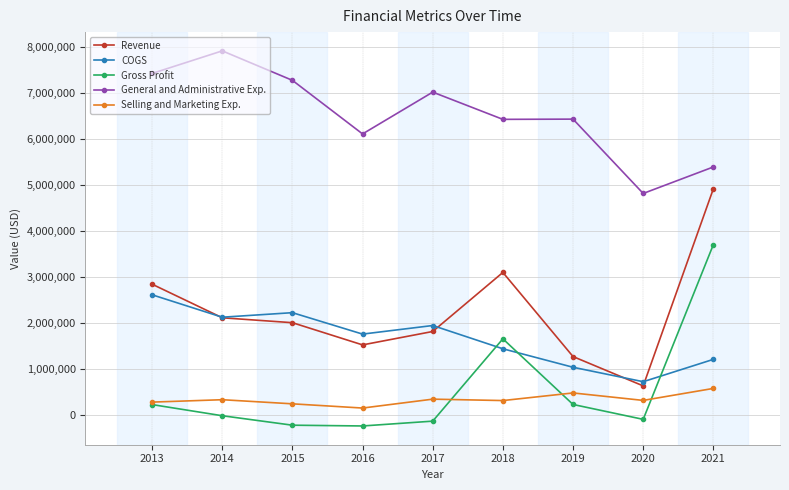

At which category is the sum across all series the highest?

2021